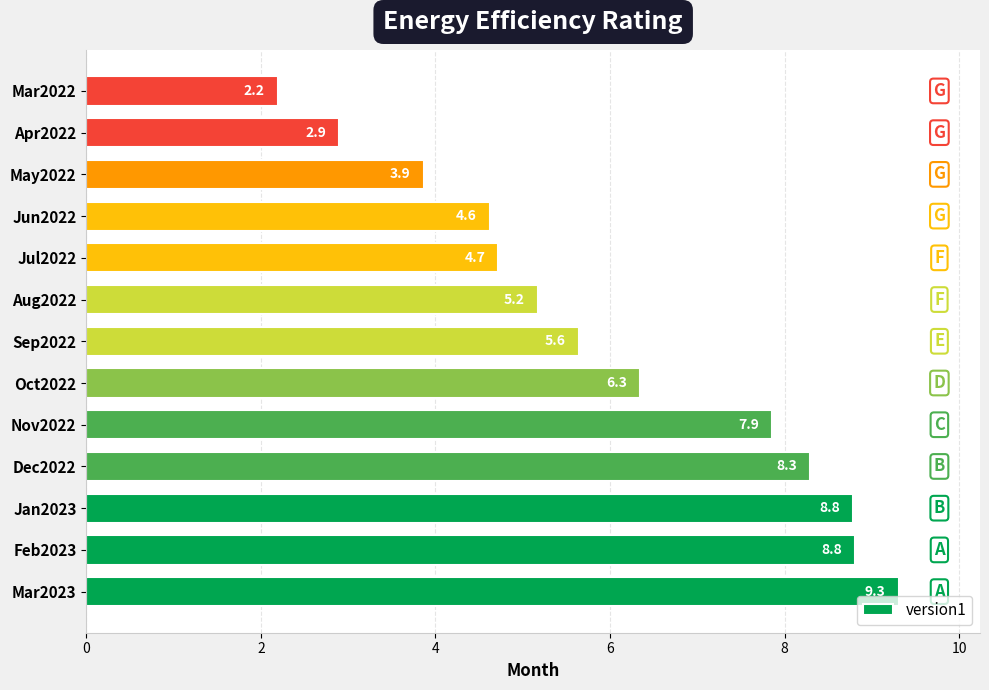

At which label is the value closest to 5?

Aug2022